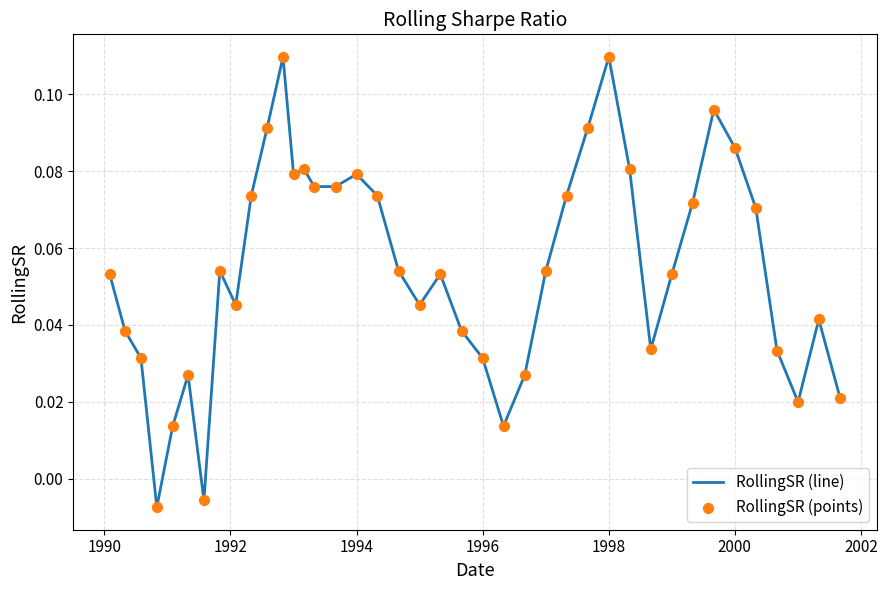

Is this an area chart (filled region under the line)?

No